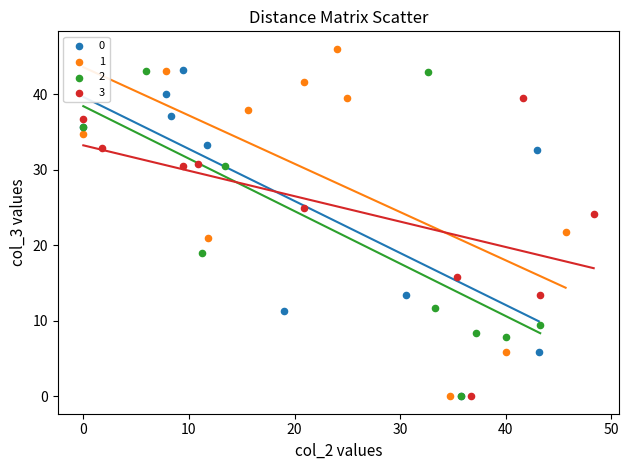

What are all the series names shown in the legend?

0, 1, 2, 3